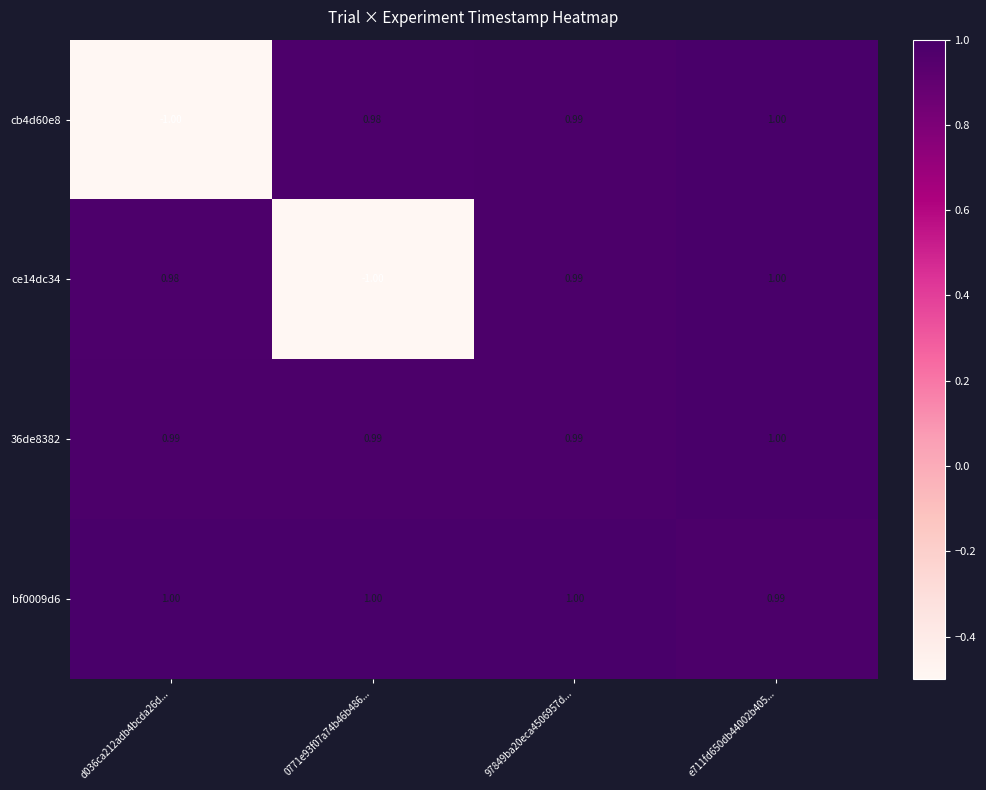

How many data points does each series have?

4